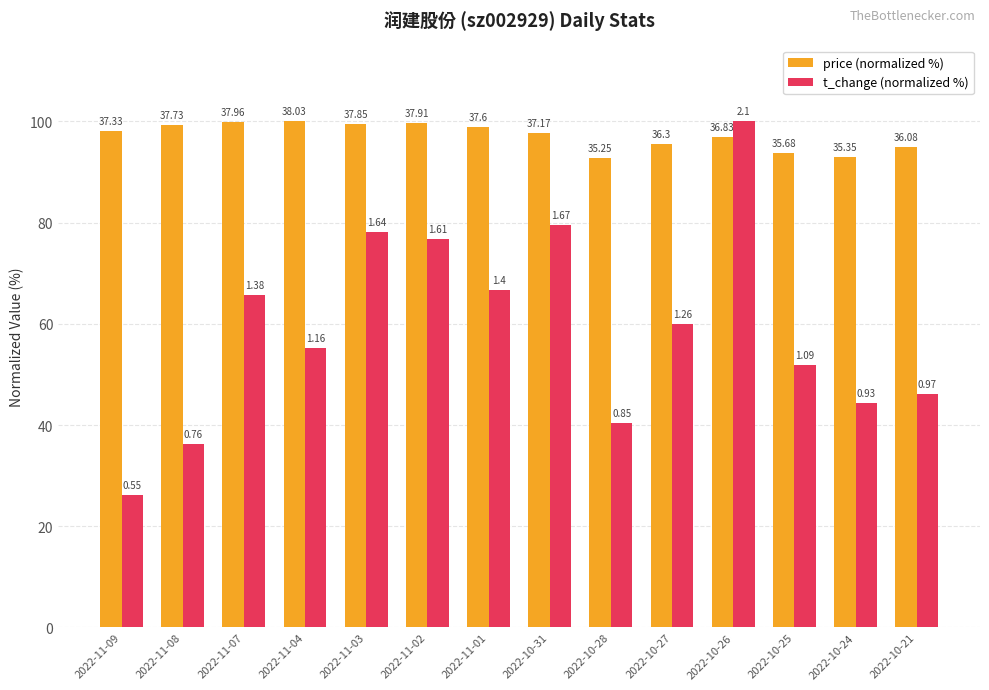

What is the difference between the maximum and second lowest values in the t_change (normalized %) series?

63.8